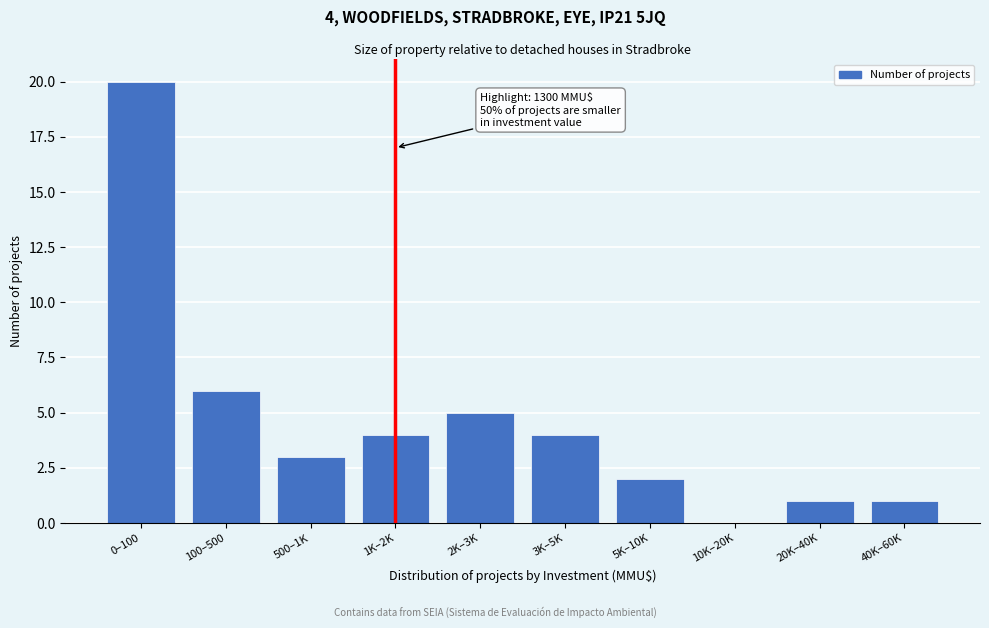

Reading left to right, list all the values displayed in this chart.

0–100=20	100–500=6	500–1K=3	1K–2K=4	2K–3K=5	3K–5K=4	5K–10K=2	10K–20K=0	20K–40K=1	40K–60K=1